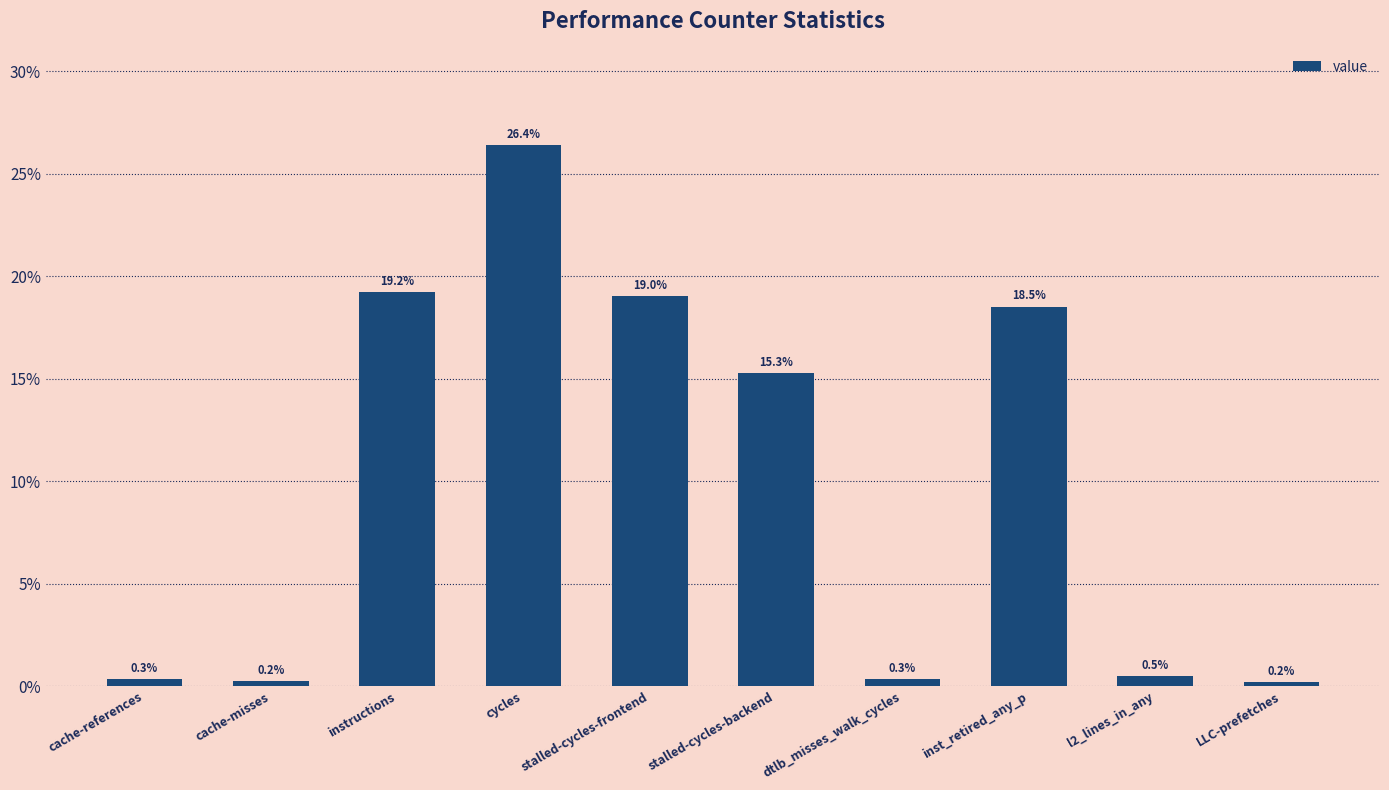

What is the change in value from instructions to dtlb_misses_walk_cycles?

-18.9